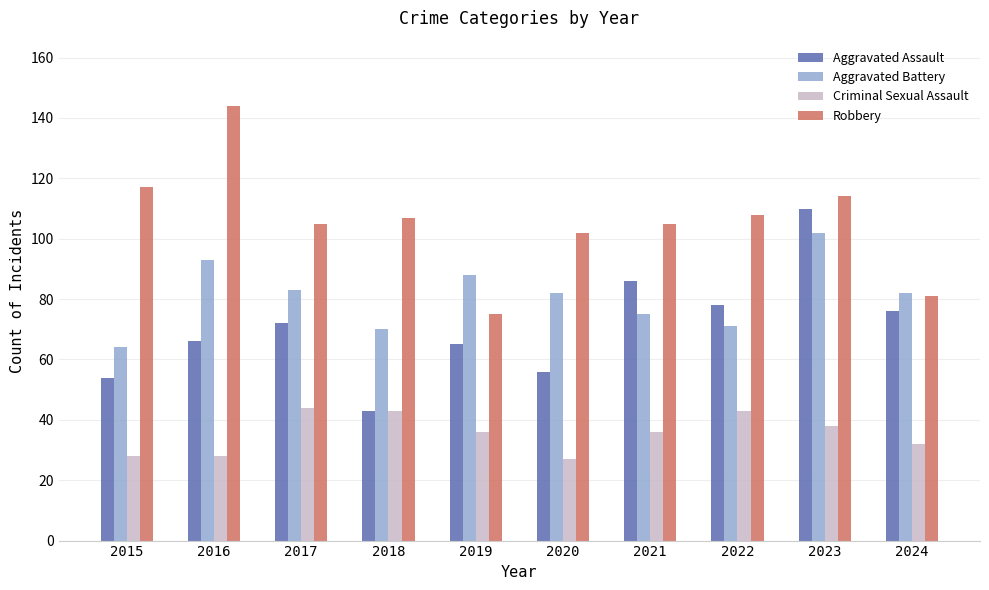

The value of Robbery at 2016 is 144. True or false?

True